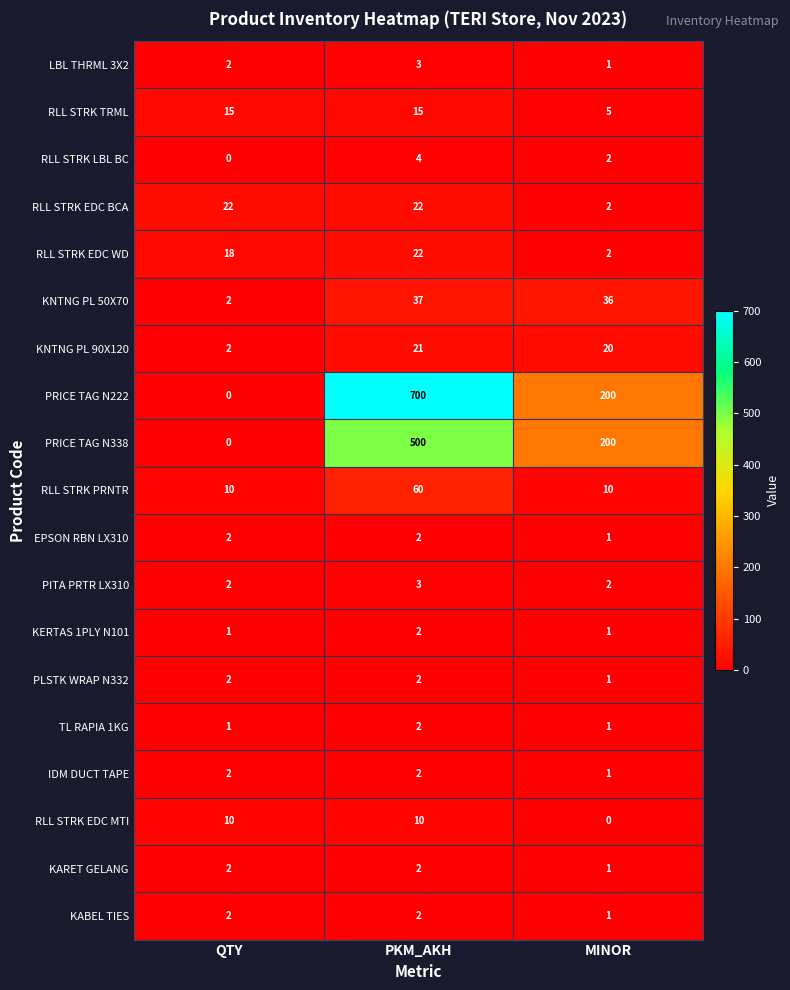

The value of RLL STRK EDC MTI at QTY is 10. True or false?

True